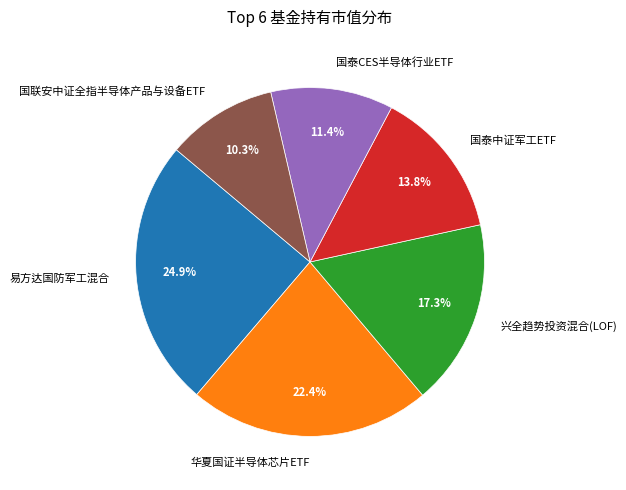

Rank the categories by value from lowest to highest.

国联安中证全指半导体产品与设备ETF, 国泰CES半导体行业ETF, 国泰中证军工ETF, 兴全趋势投资混合(LOF), 华夏国证半导体芯片ETF, 易方达国防军工混合